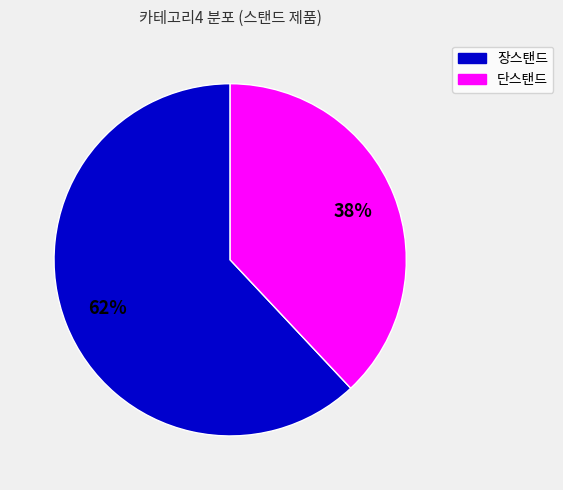

The 장스탠드 slice represents 70% of the pie. True or false?

False